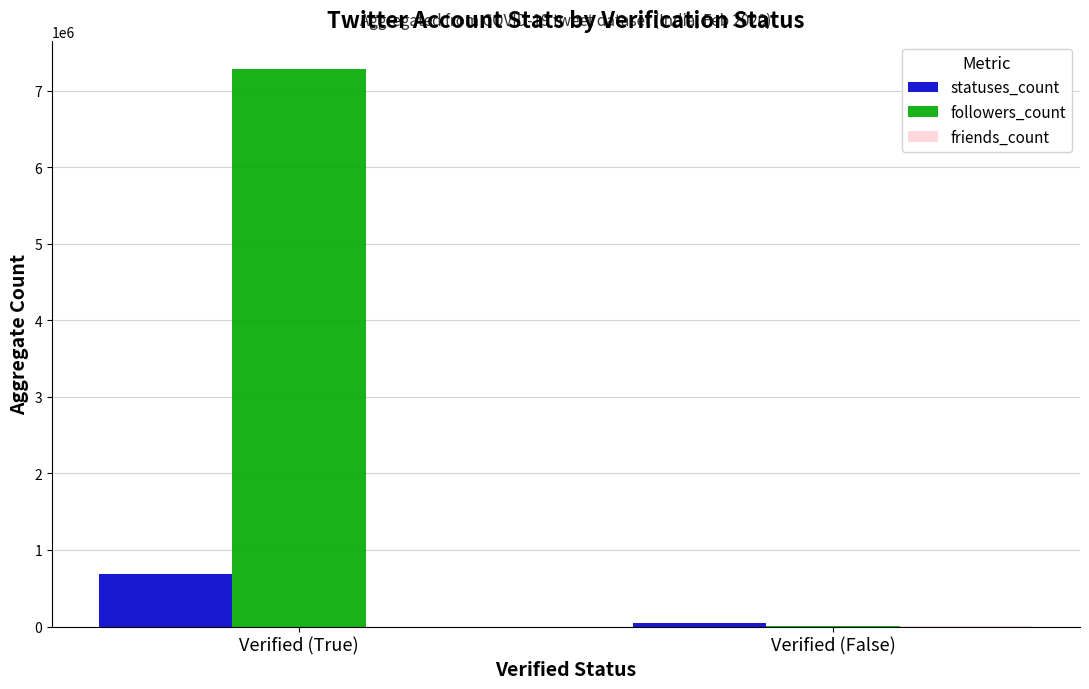

How many data points does each series have?

2